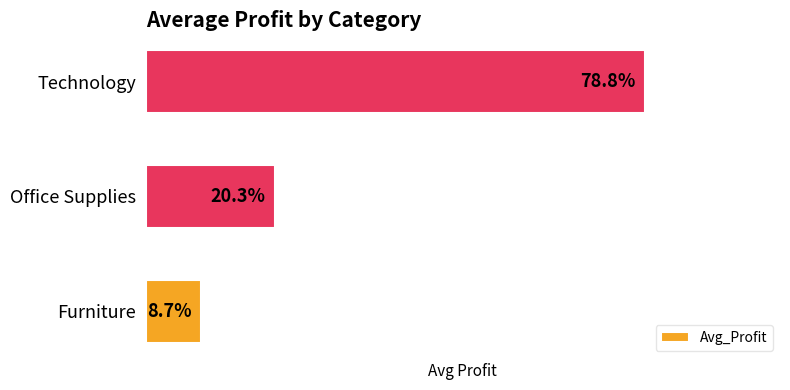

Rank the categories by value from lowest to highest.

Furniture, Office Supplies, Technology